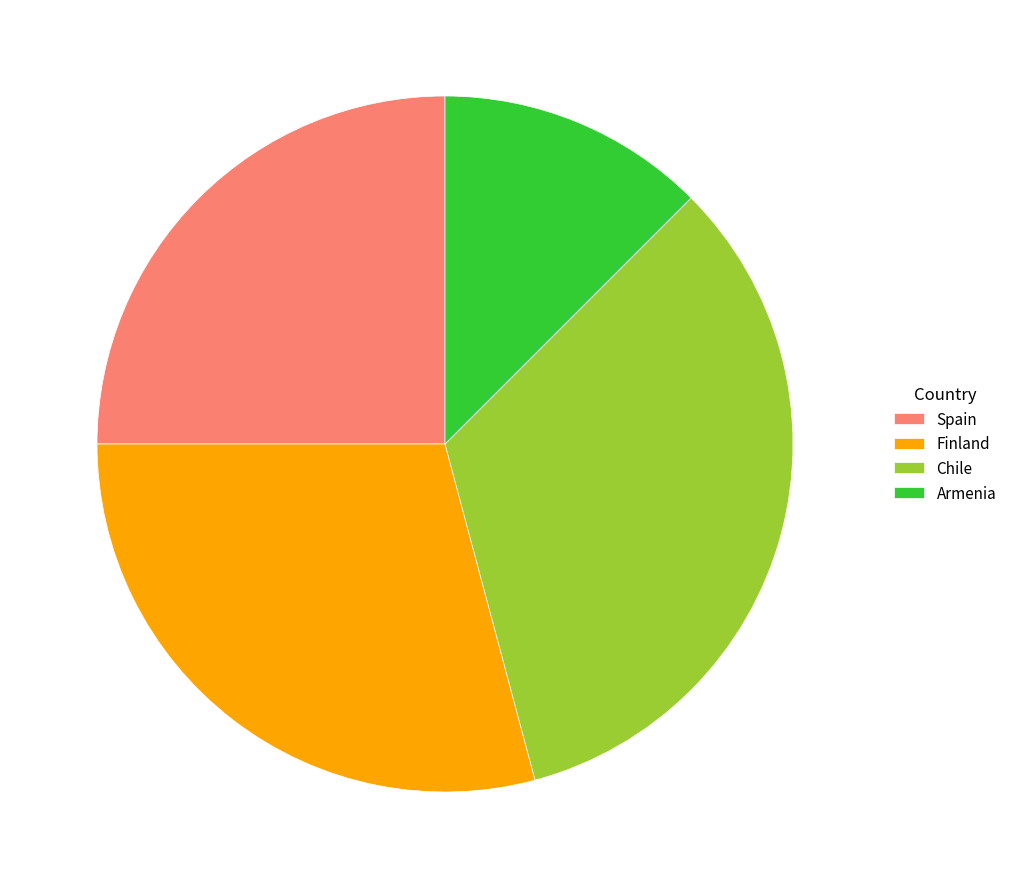

What is the ratio of the value at Finland to the value at Armenia?

2.3